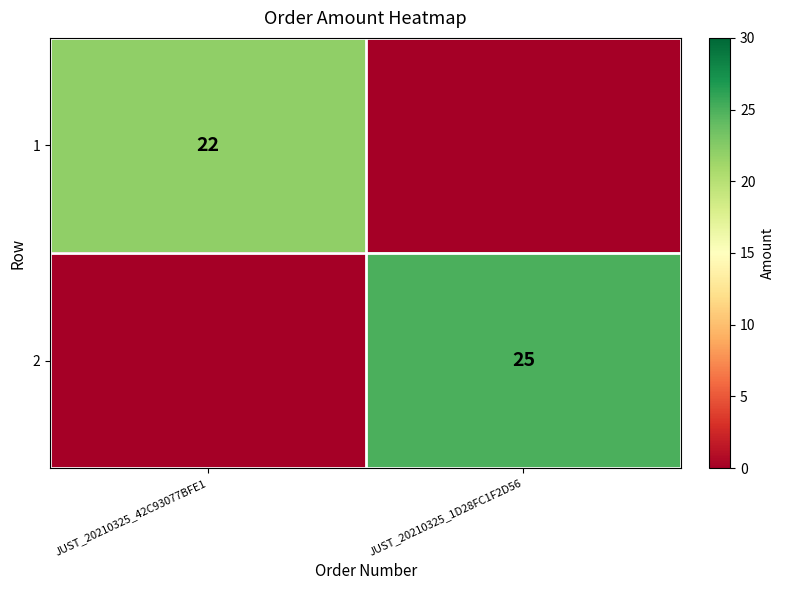

The value of 2 at JUST_20210325_1D28FC1F2D56 is 43. True or false?

False